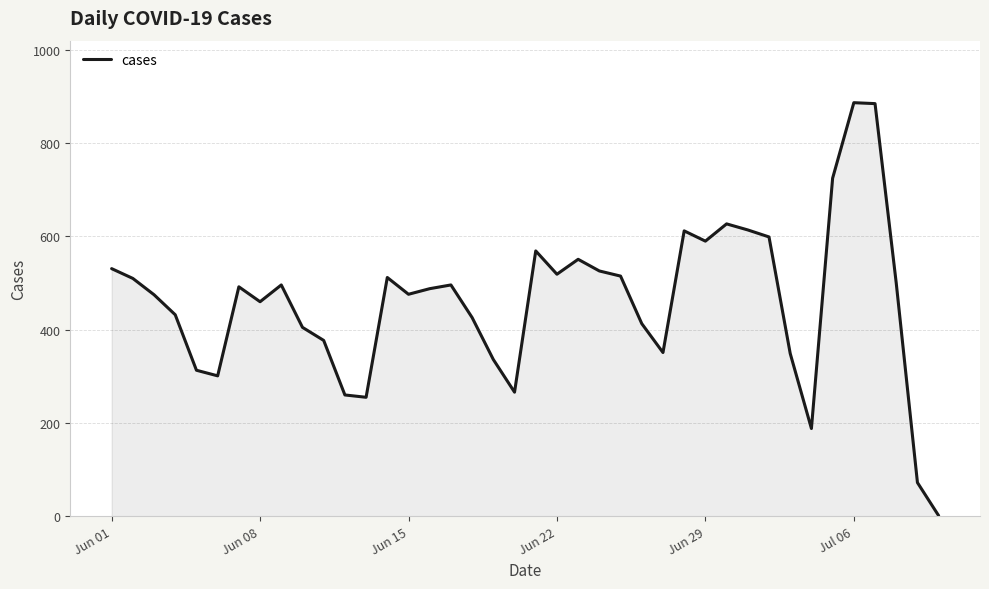

What is the difference between the maximum and minimum values?

886